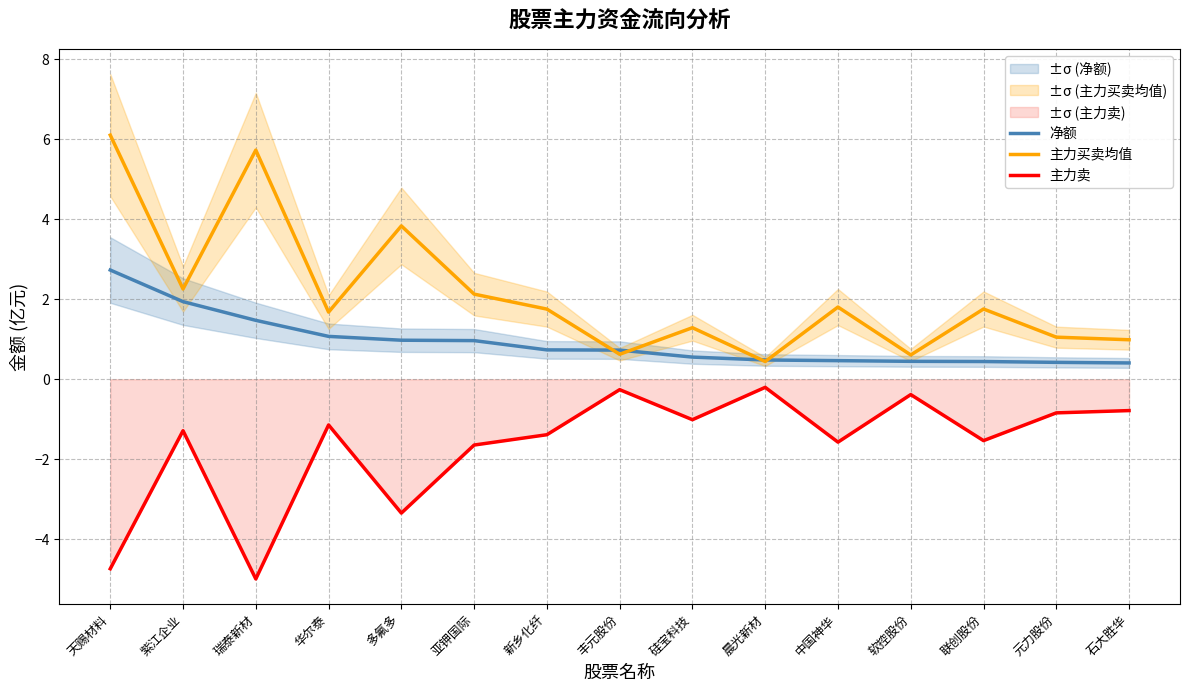

What is the difference between the second highest and second lowest values in the 净额 series?

1.5